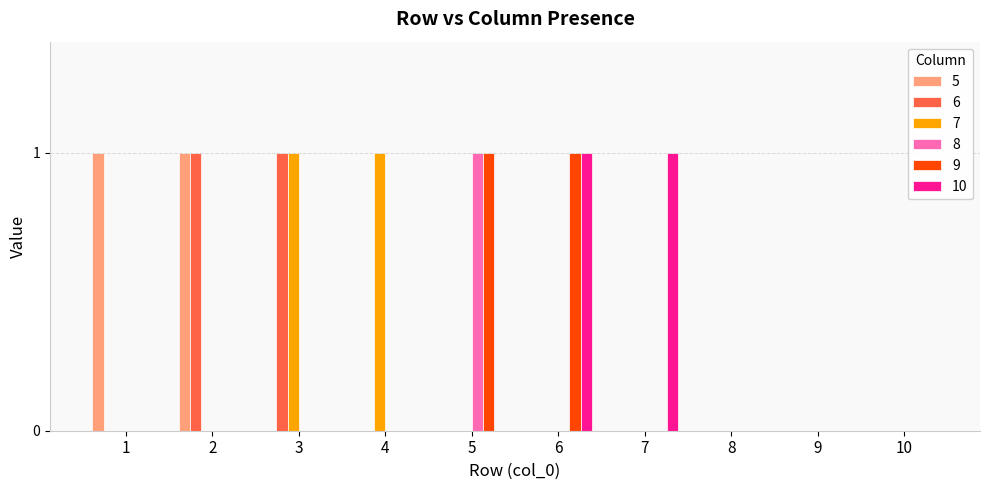

How many groups of bars are there?

10